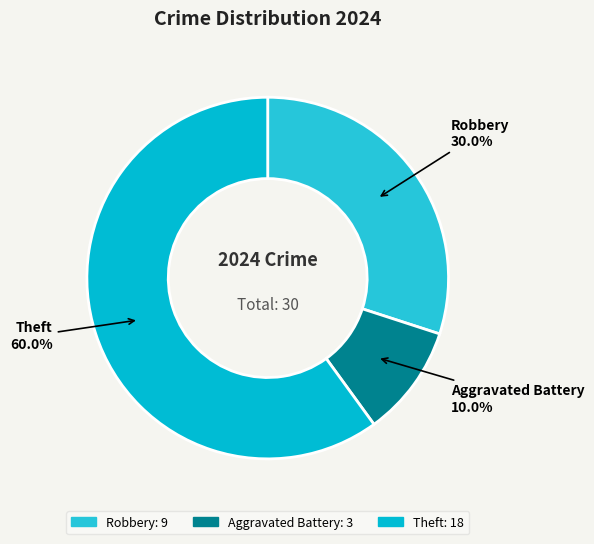

Count the number of slices in the pie.

3